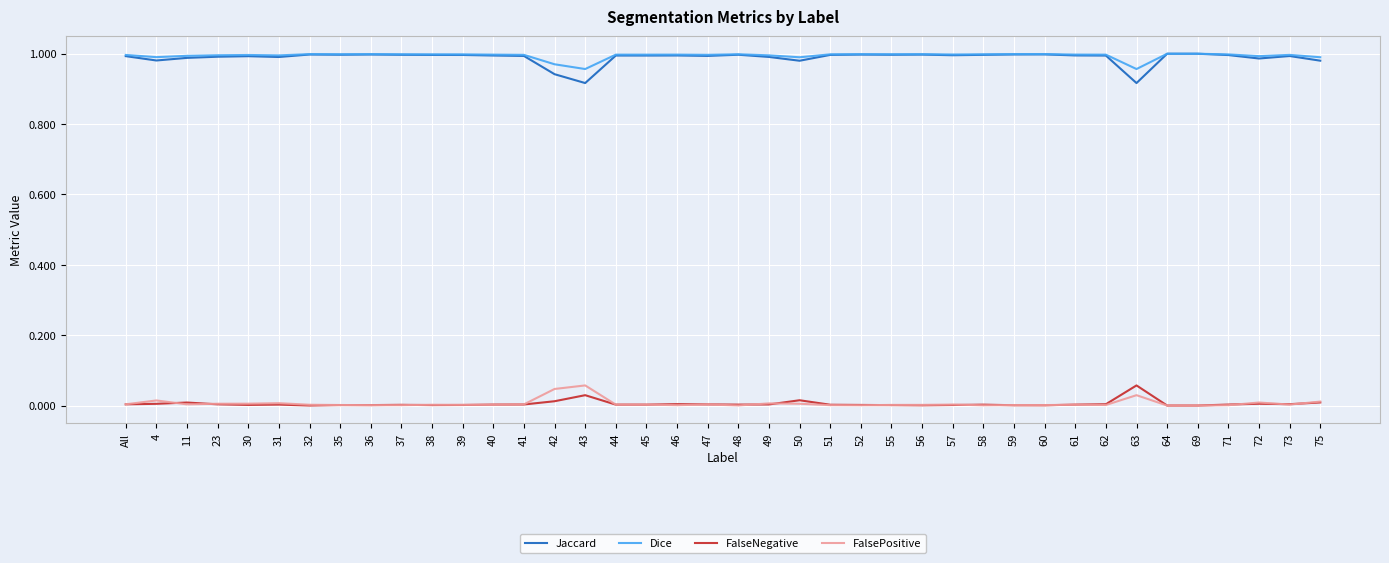

True or false: FalsePositive has a value of 0.0 at 72.

True